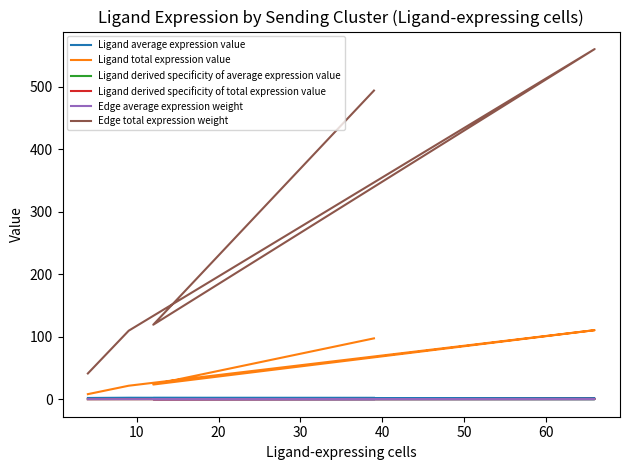

At which category does Edge average expression weight reach its first local valley?

20